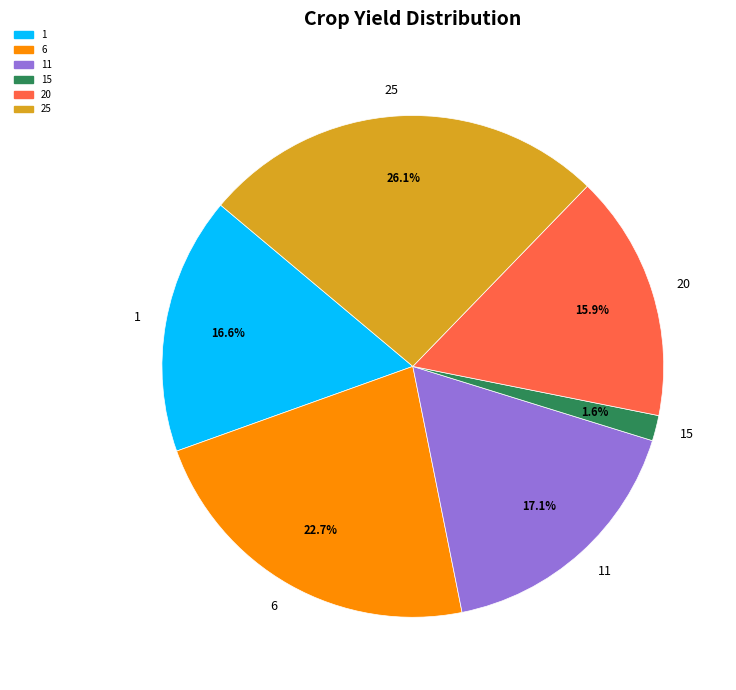

Is there a majority slice in this chart?

No